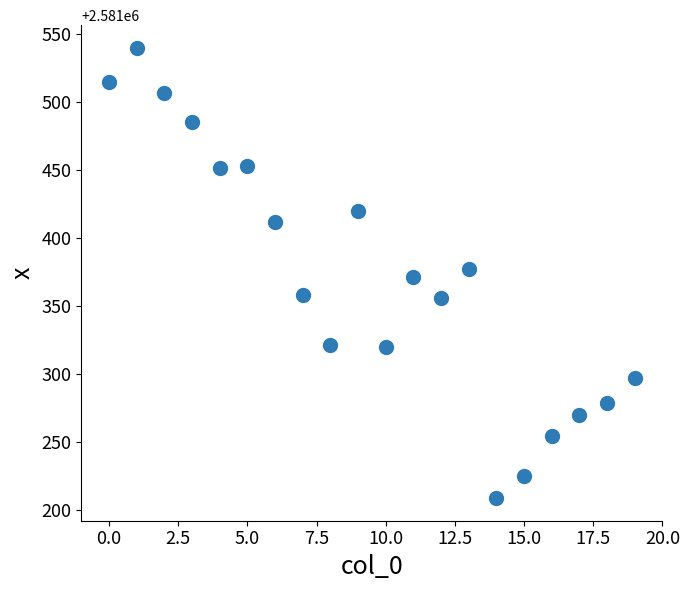

What is the range of Y values (max minus min)?

331.1